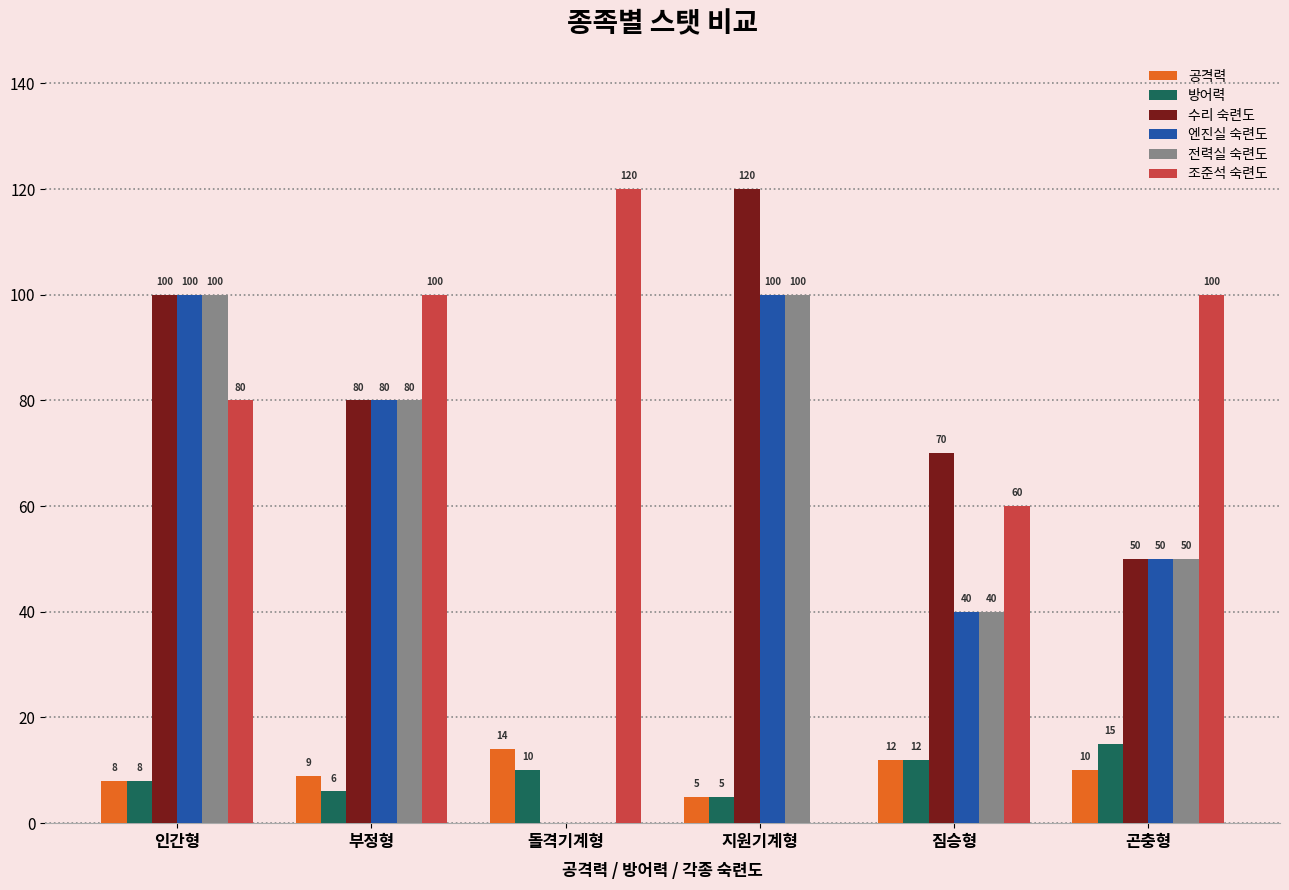

True or false: 엔진실 숙련도 has a value of 35 at 부정형.

False